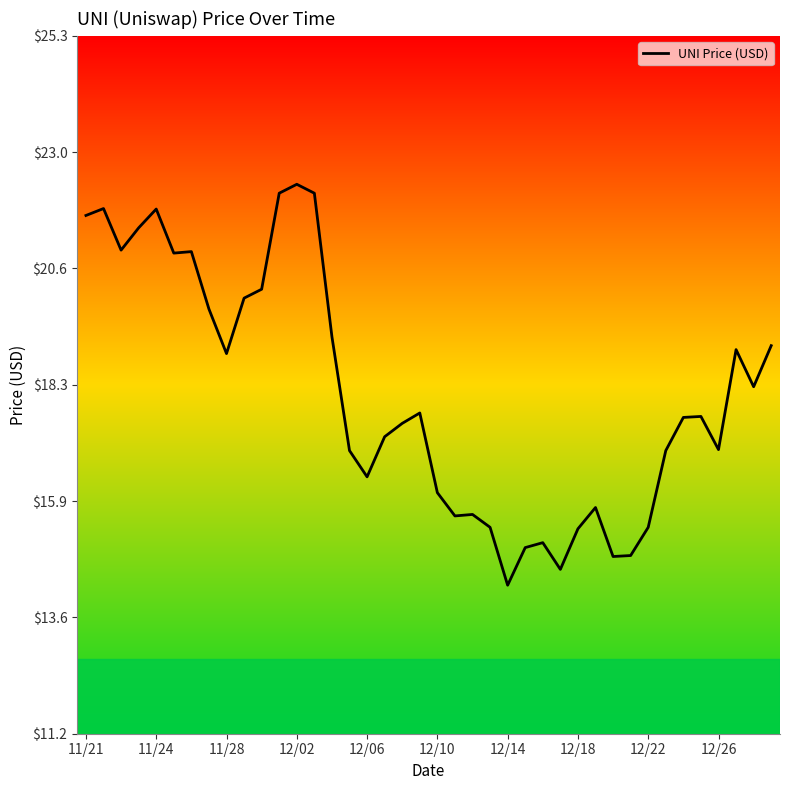

What is the minimum value shown in the chart?

14.2